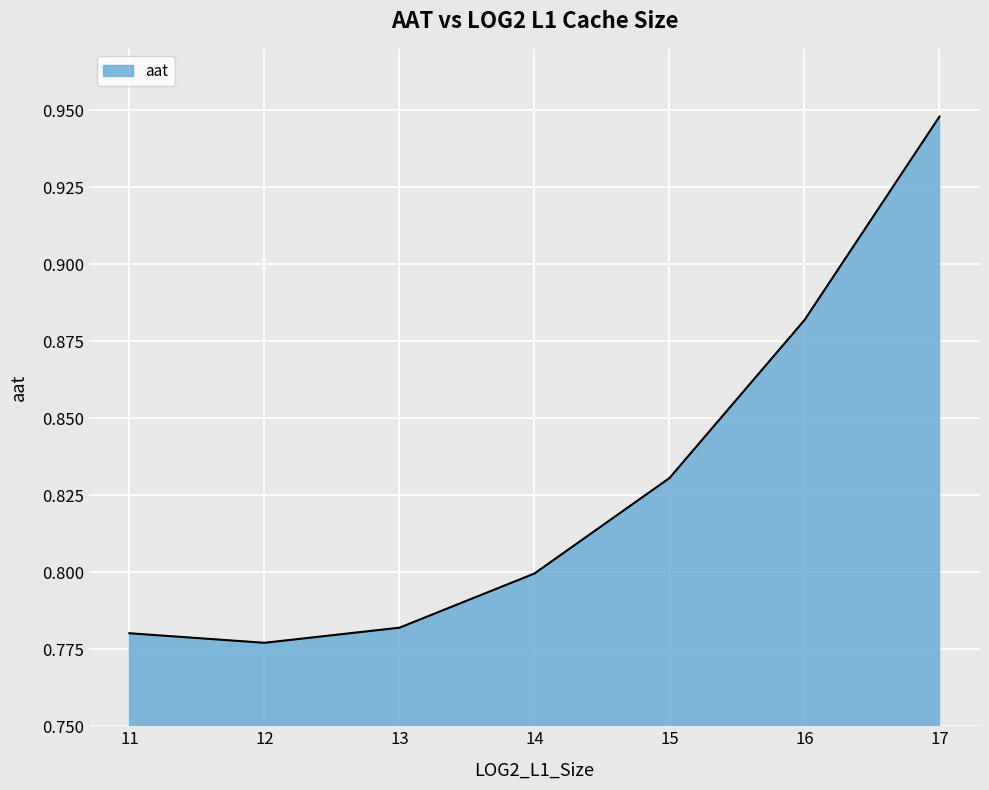

At which category does the chart reach its peak across all series?

17